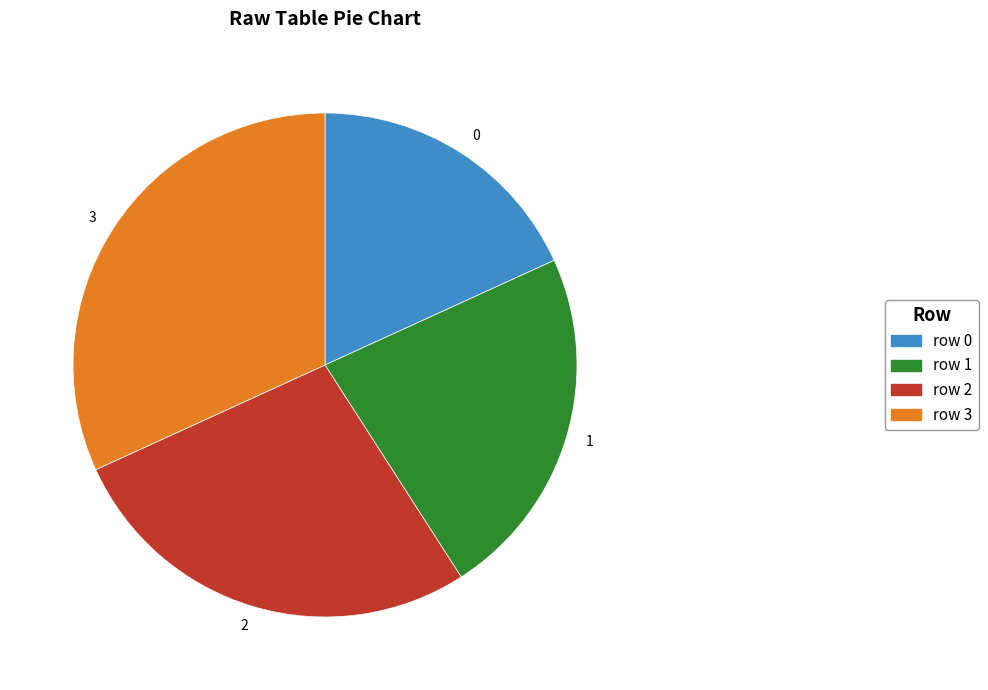

What is the ratio of the value at 2 to the value at 1?

1.2